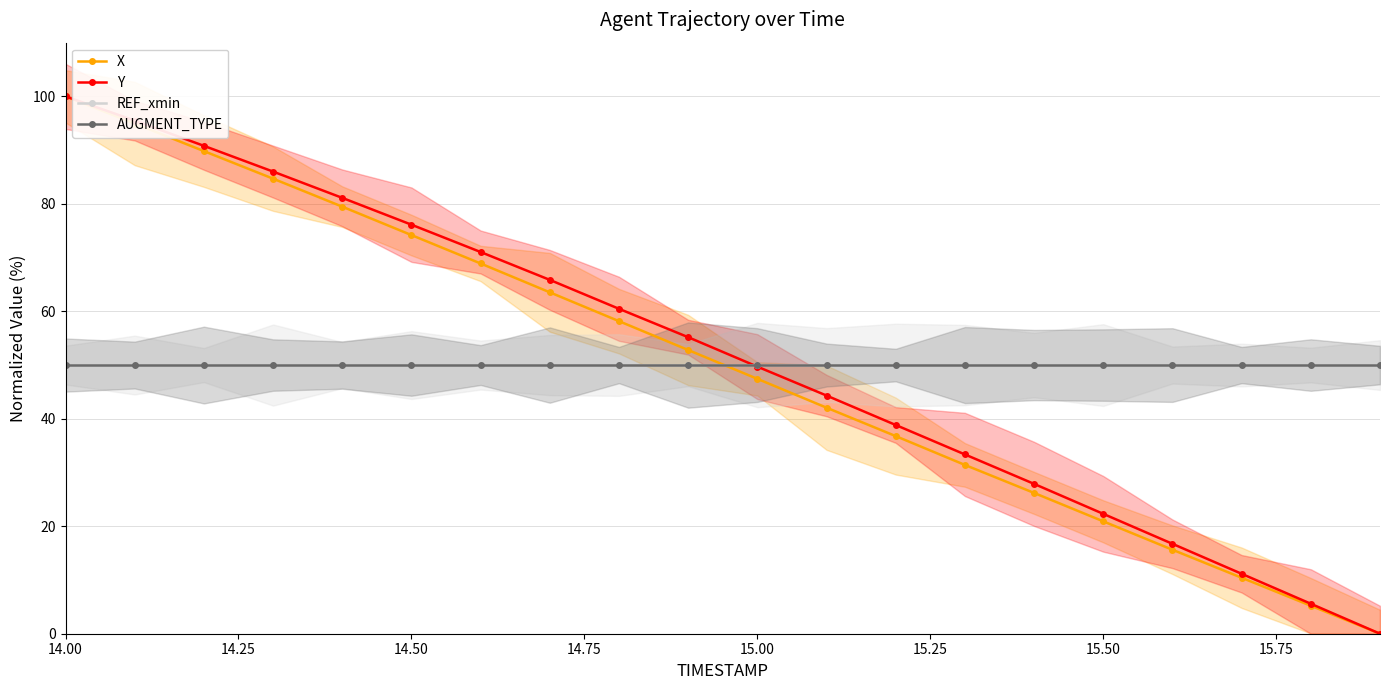

At which category is the sum across all series the highest?

14.00